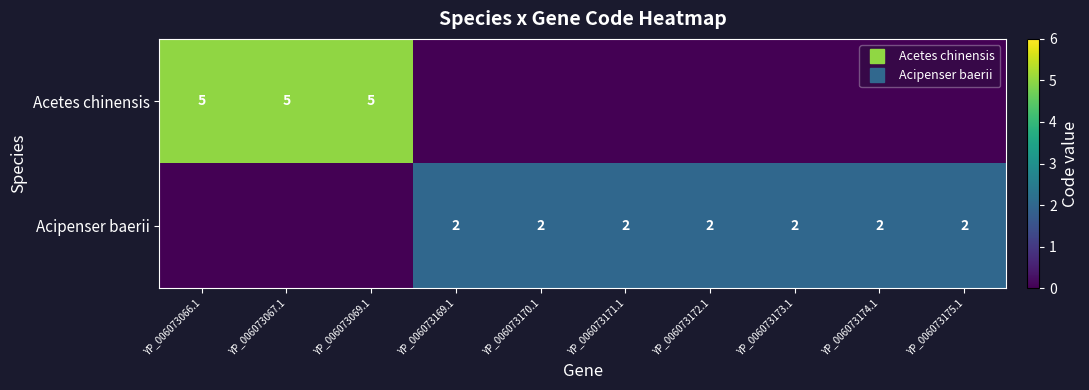

At which category does the chart reach its minimum across all series?

YP_006073169.1